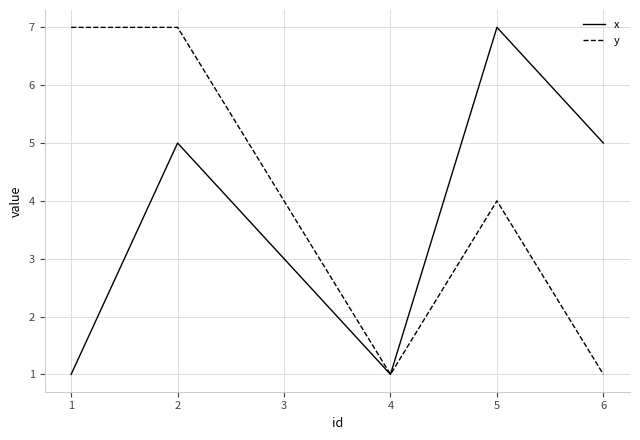

Reading right to left, what are all the values shown in this chart?

x: 5	7	1	3	5	1
y: 1	4	1	4	7	7